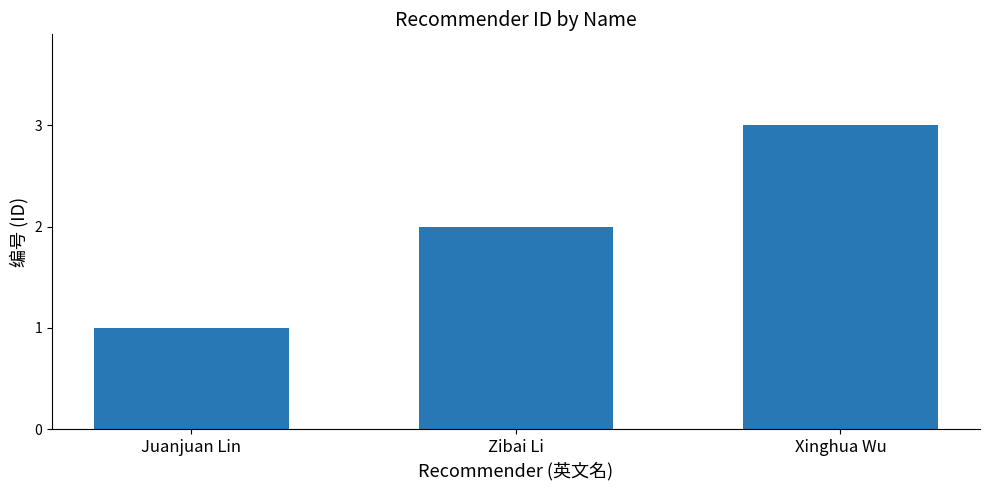

Reading left to right, transcribe all the data shown in this chart.

1	2	3